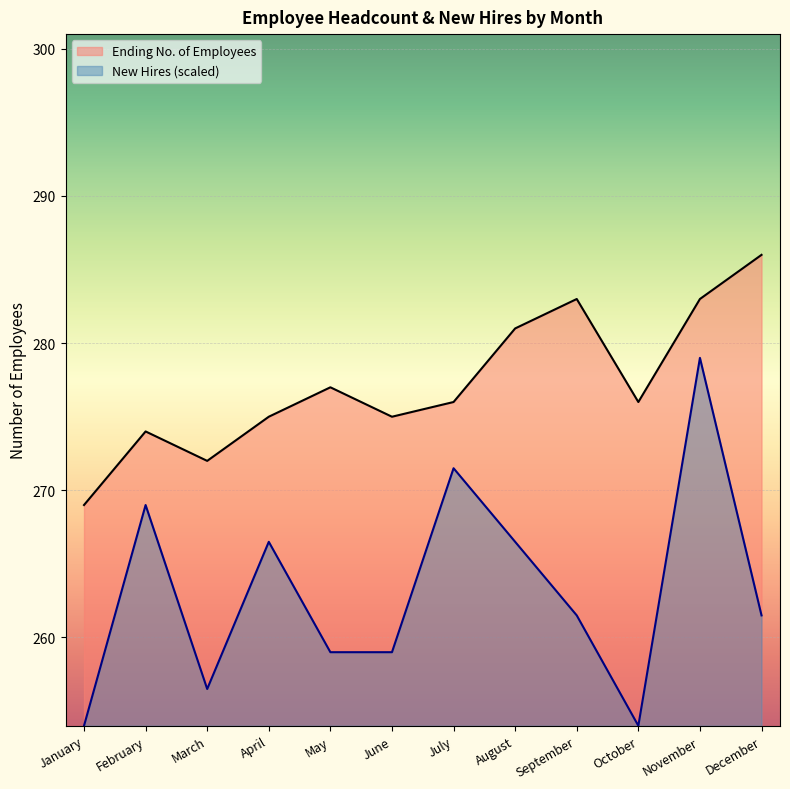

True or false: Ending No. of Employees and New Hires cross at least once.

False